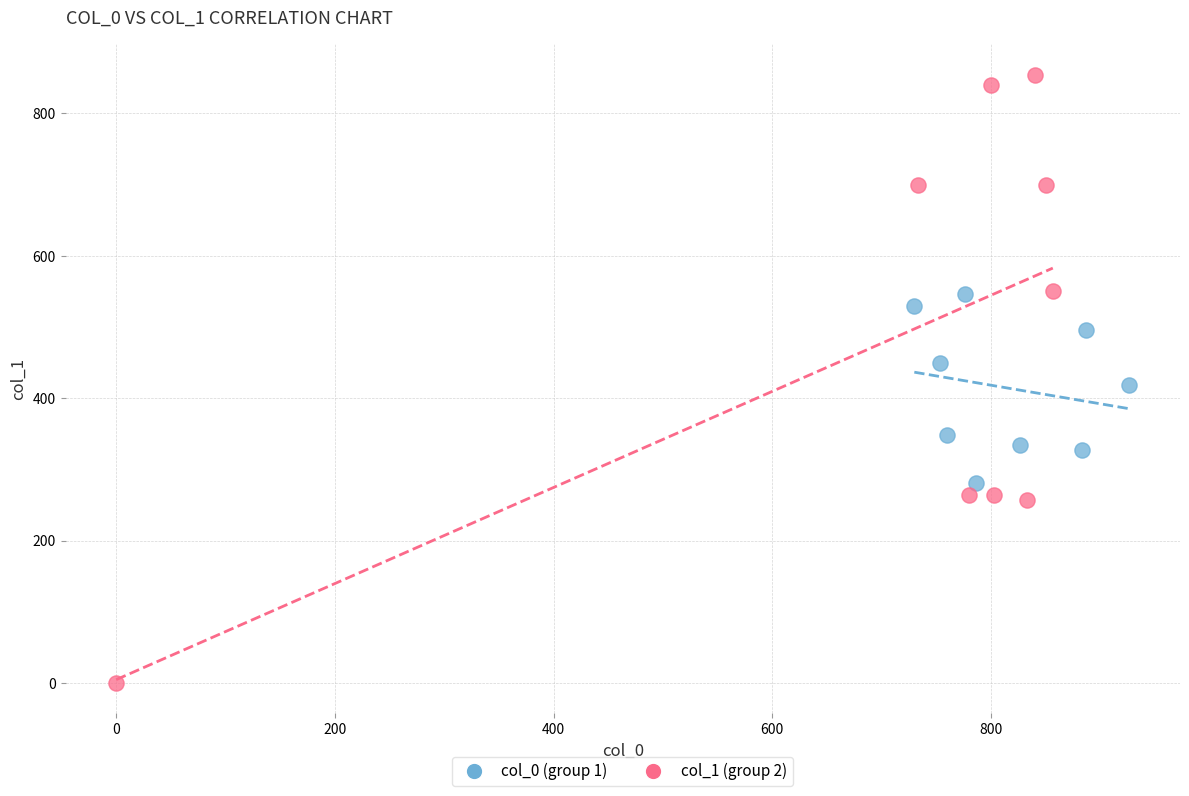

Which series contains the lowest Y value?

col_1 (group 2)